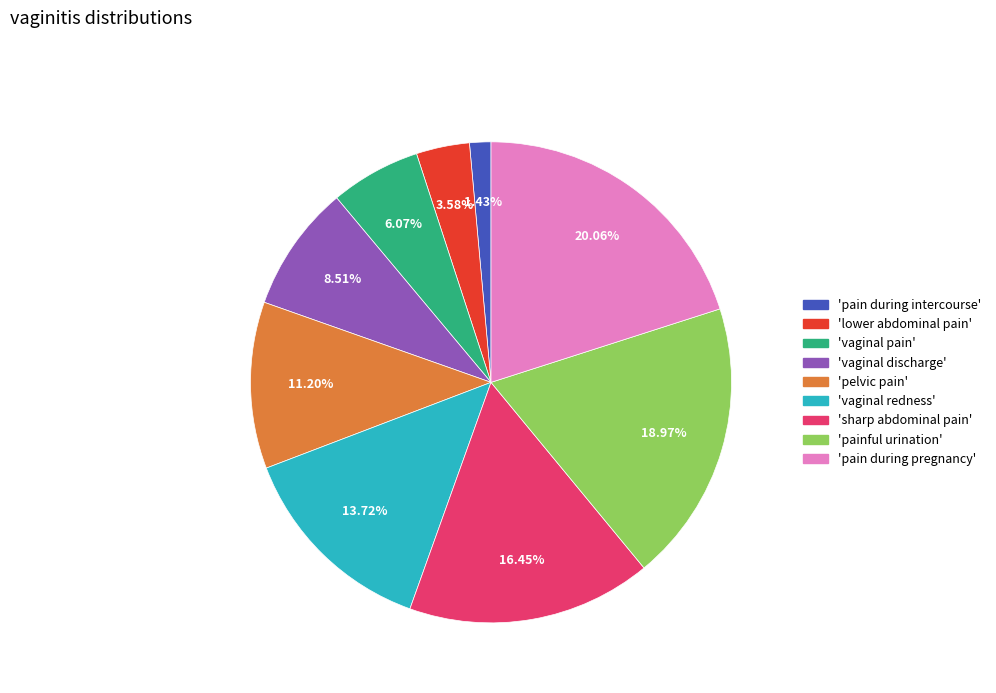

Is there any slice that represents more than half of the pie?

No